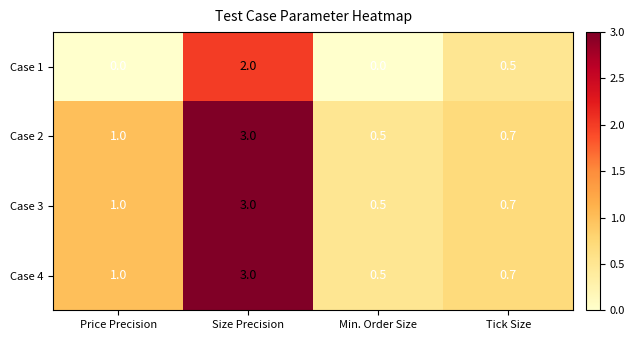

What is the maximum value for Case 2?

3.0